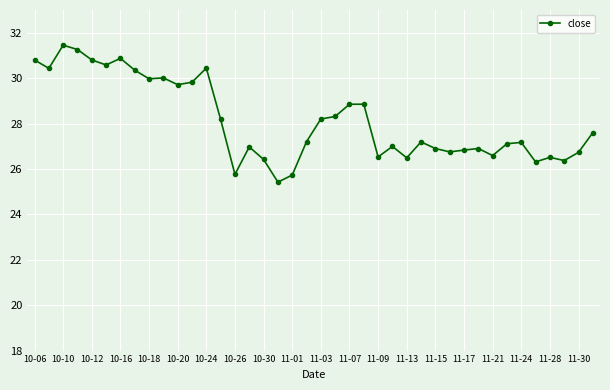

What is the value of the 33rd point from the left?

26.6